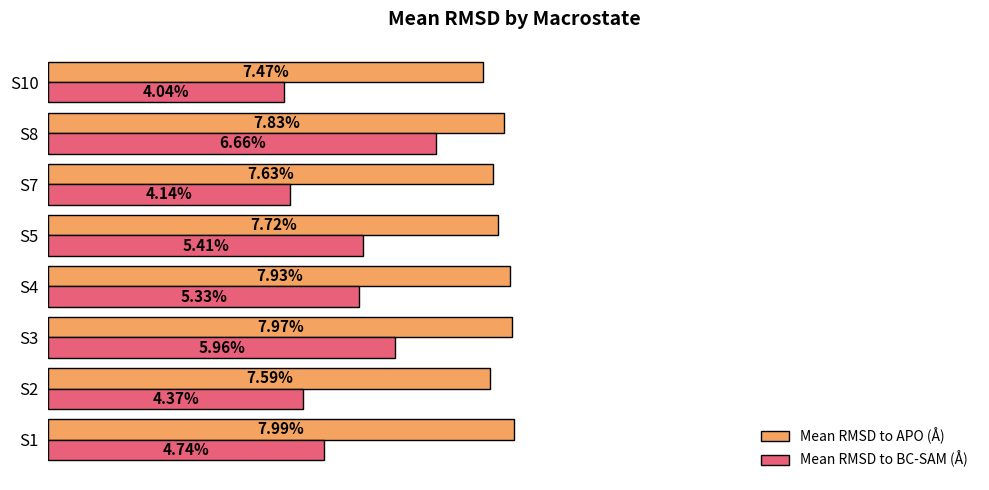

Which category has the lowest value across all series?

S10